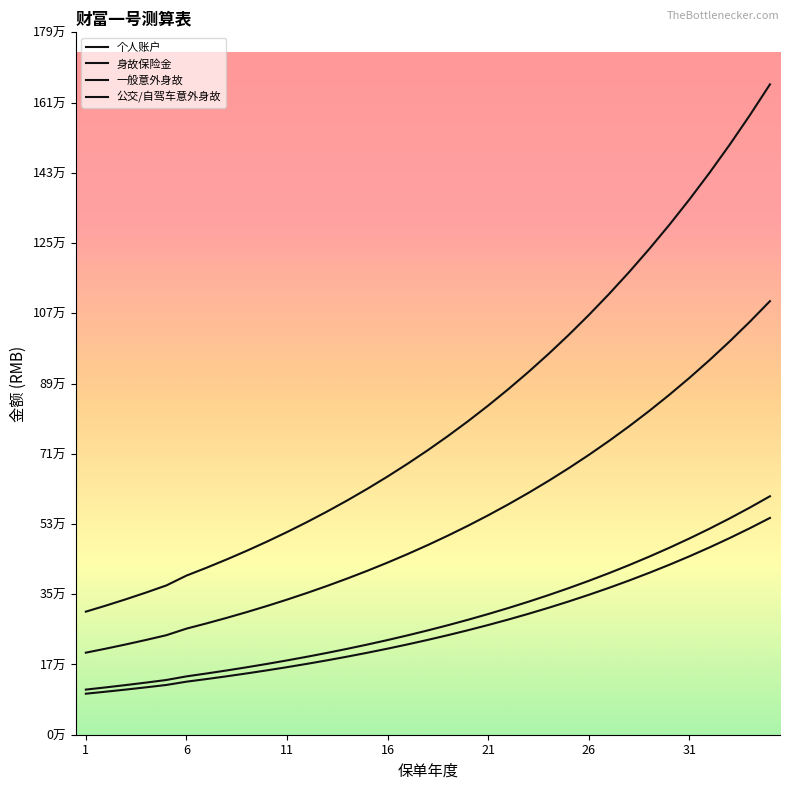

Where is 身故保险金 nearest to the value 362720?

24